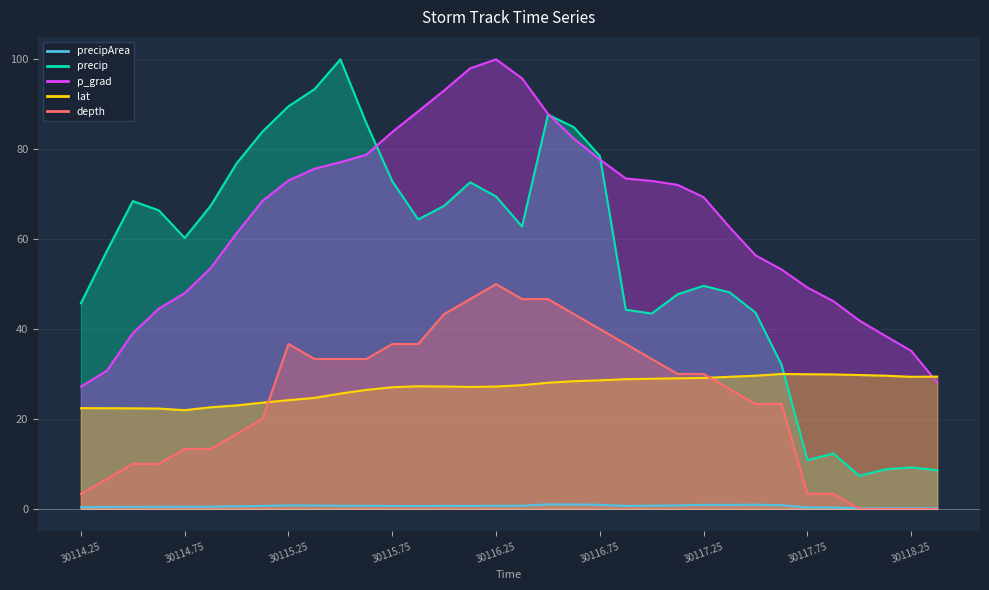

Reading left to right, list all the values displayed in this chart.

precipArea: 30114.25=0.4	30114.375=0.4	30114.5=0.4	30114.625=0.4	30114.75=0.5	30114.875=0.5	30115.0=0.6	30115.125=0.6	30115.25=0.8	30115.375=0.7	30115.5=0.7	30115.625=0.7	30115.75=0.6	30115.875=0.6	30116.0=0.7	30116.125=0.6	30116.25=0.7	30116.375=0.7	30116.5=1.0	30116.625=1.0	30116.75=0.9	30116.875=0.6	30117.0=0.7	30117.125=0.8	30117.25=0.9	30117.375=0.9	30117.5=0.9	30117.625=0.8	30117.75=0.3	30117.875=0.3	30118.0=0.1	30118.125=0.2	30118.25=0.2	30118.375=0.2
precip: 30114.25=45.7	30114.375=57.4	30114.5=68.5	30114.625=66.4	30114.75=60.3	30114.875=67.4	30115.0=76.9	30115.125=83.9	30115.25=89.6	30115.375=93.4	30115.5=100.0	30115.625=85.8	30115.75=72.9	30115.875=64.4	30116.0=67.4	30116.125=72.7	30116.25=69.5	30116.375=62.8	30116.5=87.7	30116.625=84.9	30116.75=78.5	30116.875=44.3	30117.0=43.4	30117.125=47.7	30117.25=49.6	30117.375=48.2	30117.5=43.6	30117.625=32.1	30117.75=10.8	30117.875=12.3	30118.0=7.3	30118.125=8.8	30118.25=9.2	30118.375=8.6
p_grad: 30114.25=27.2	30114.375=30.7	30114.5=39.1	30114.625=44.5	30114.75=48.0	30114.875=53.5	30115.0=61.3	30115.125=68.5	30115.25=73.0	30115.375=75.7	30115.5=77.1	30115.625=78.8	30115.75=83.8	30115.875=88.4	30116.0=93.1	30116.125=98.0	30116.25=100.0	30116.375=95.8	30116.5=87.9	30116.625=82.3	30116.75=77.7	30116.875=73.5	30117.0=73.0	30117.125=72.1	30117.25=69.3	30117.375=62.7	30117.5=56.4	30117.625=53.2	30117.75=49.2	30117.875=46.2	30118.0=41.9	30118.125=38.5	30118.25=35.1	30118.375=28.1
lat: 30114.25=22.4	30114.375=22.4	30114.5=22.4	30114.625=22.3	30114.75=21.9	30114.875=22.6	30115.0=23.0	30115.125=23.6	30115.25=24.2	30115.375=24.7	30115.5=25.6	30115.625=26.5	30115.75=27.1	30115.875=27.3	30116.0=27.2	30116.125=27.1	30116.25=27.2	30116.375=27.5	30116.5=28.1	30116.625=28.4	30116.75=28.6	30116.875=28.8	30117.0=28.9	30117.125=29.0	30117.25=29.1	30117.375=29.4	30117.5=29.6	30117.625=30.0	30117.75=29.9	30117.875=29.9	30118.0=29.8	30118.125=29.6	30118.25=29.4	30118.375=29.4
depth: 30114.25=3.3	30114.375=6.7	30114.5=10.0	30114.625=10.0	30114.75=13.3	30114.875=13.3	30115.0=16.7	30115.125=20.0	30115.25=36.7	30115.375=33.3	30115.5=33.3	30115.625=33.3	30115.75=36.7	30115.875=36.7	30116.0=43.3	30116.125=46.7	30116.25=50.0	30116.375=46.7	30116.5=46.7	30116.625=43.3	30116.75=40.0	30116.875=36.7	30117.0=33.3	30117.125=30.0	30117.25=30.0	30117.375=26.7	30117.5=23.3	30117.625=23.3	30117.75=3.3	30117.875=3.3	30118.0=0.0	30118.125=0.0	30118.25=0.0	30118.375=0.0